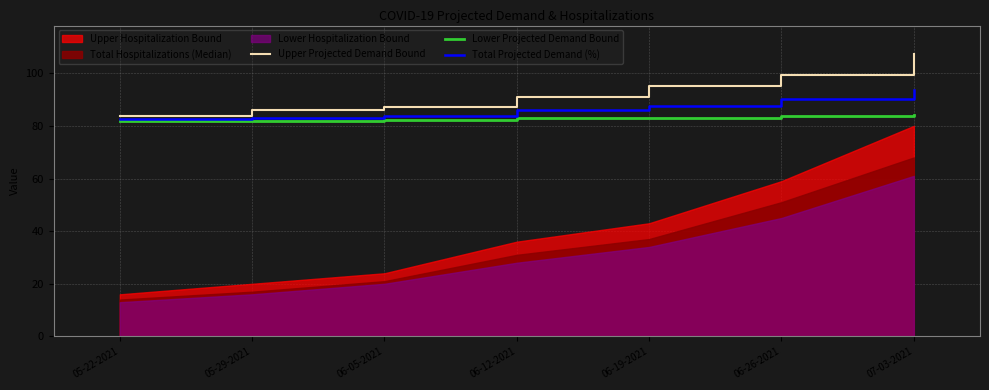

At which category is the sum across all series the highest?

07-03-2021